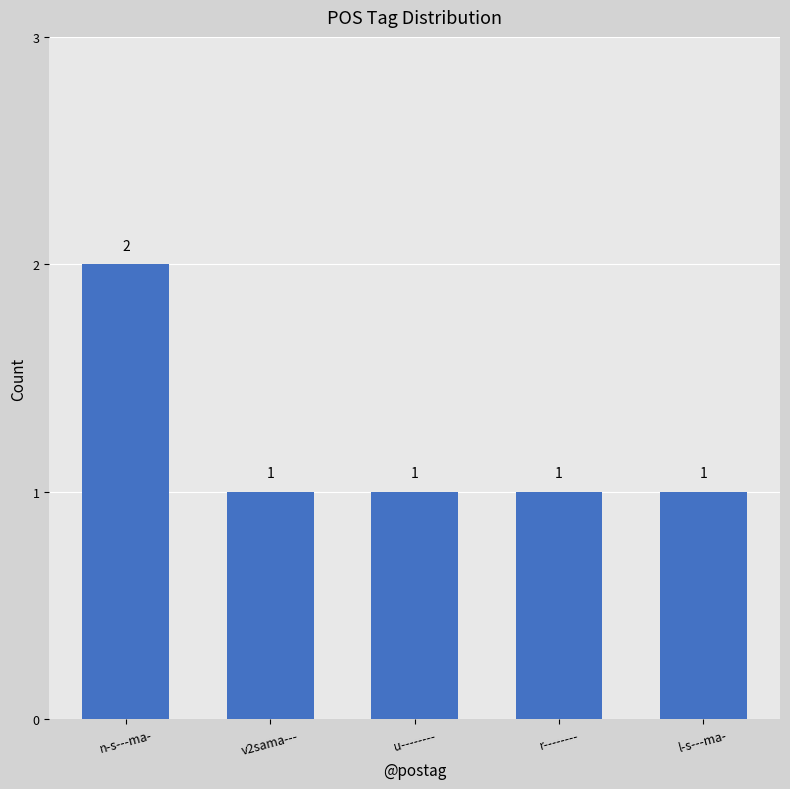

The value at n-s---ma- is 2. True or false?

True